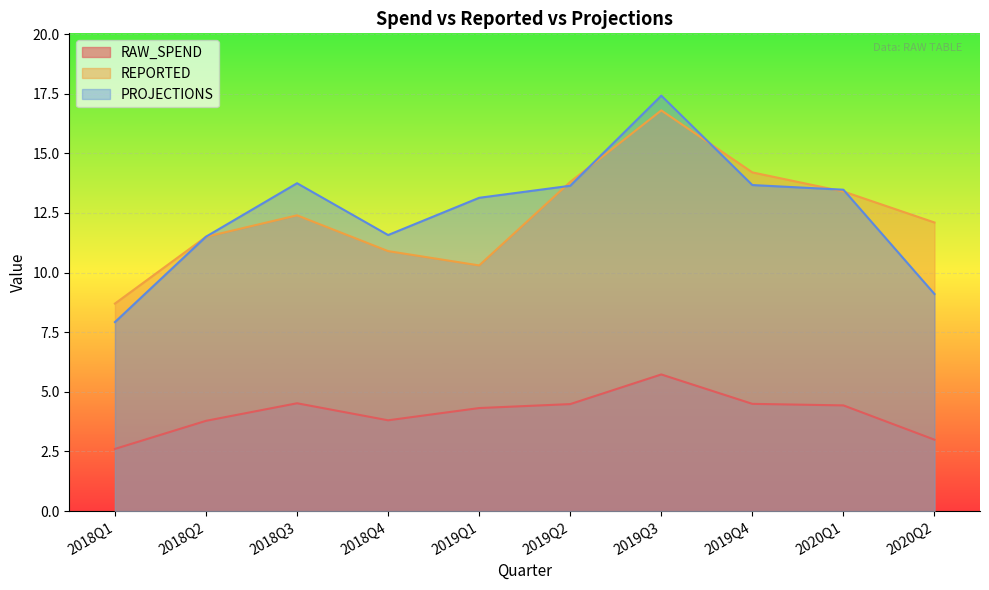

The value of PROJECTIONS at 2019Q2 is 5.4. True or false?

False